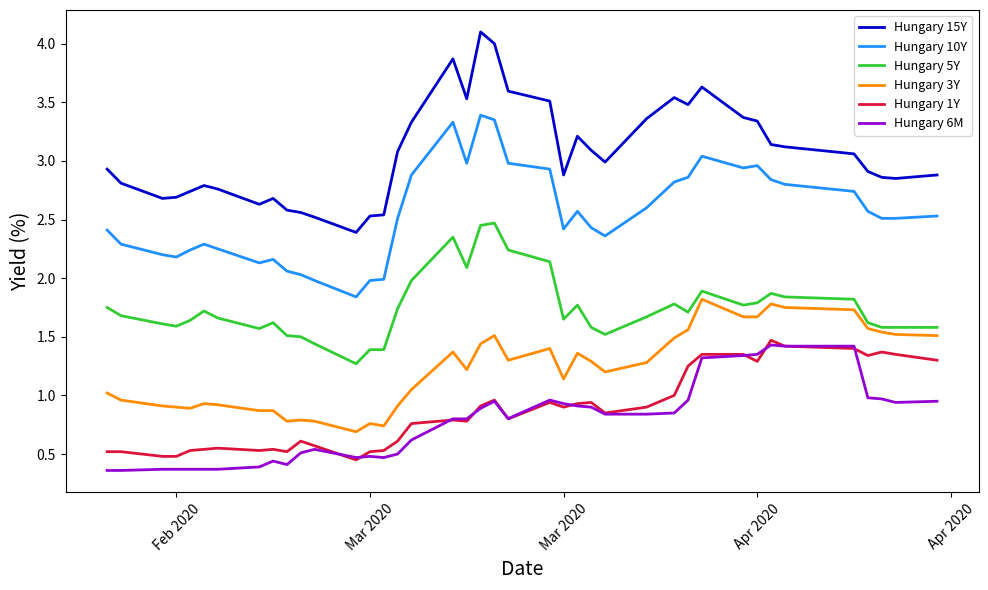

True or false: Hungary 3Y and Hungary 15Y cross at least once.

False